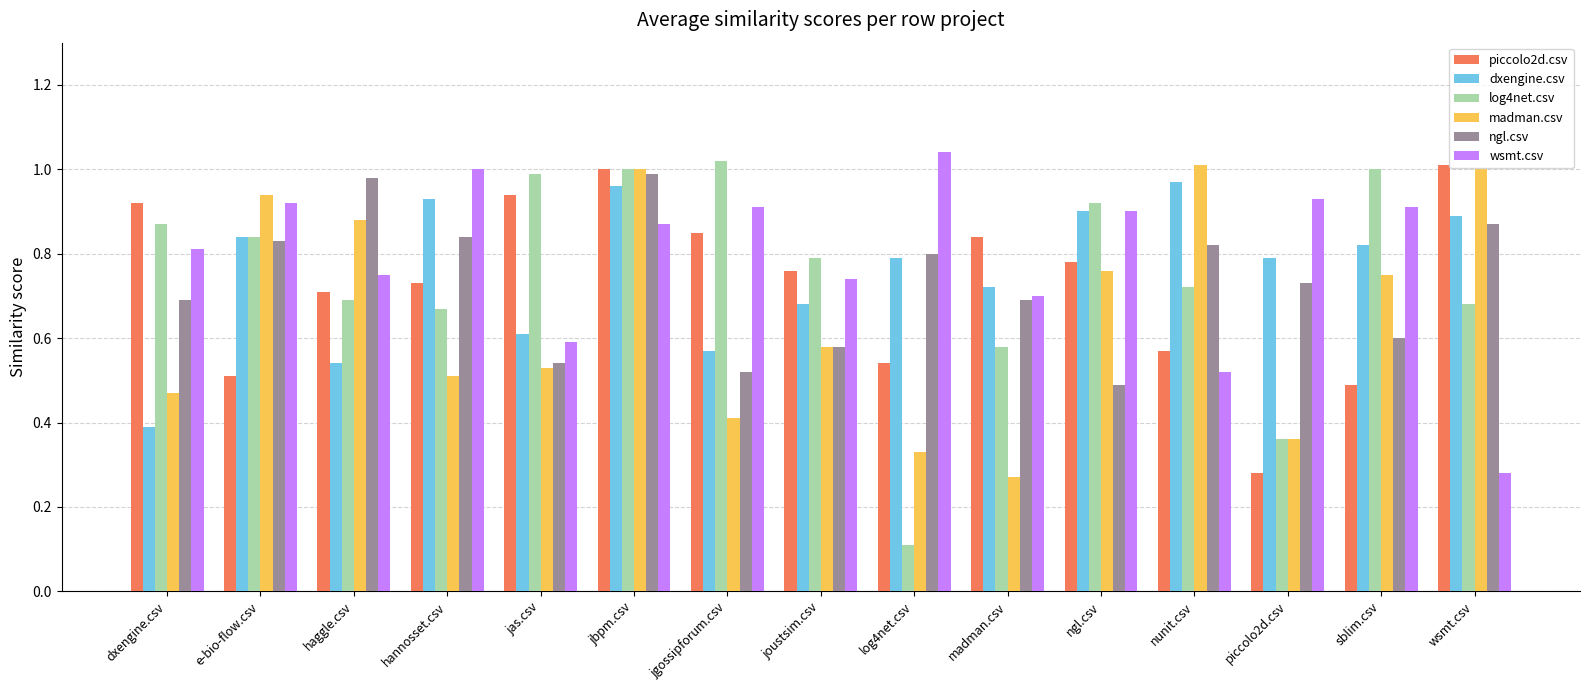

At how many categories does at least one series exceed 0?

15